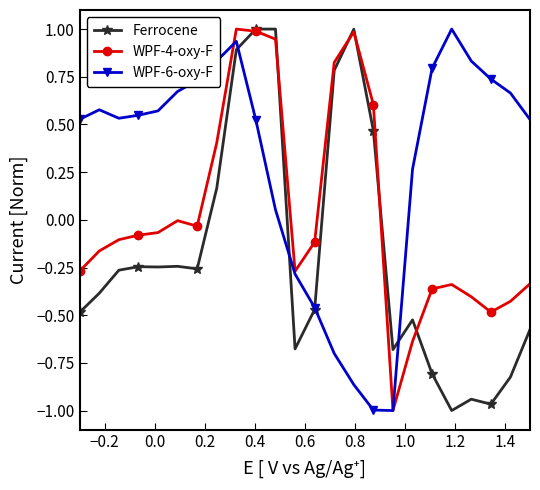

True or false: WPF-6-oxy-F has more than 1 interior local peaks.

True